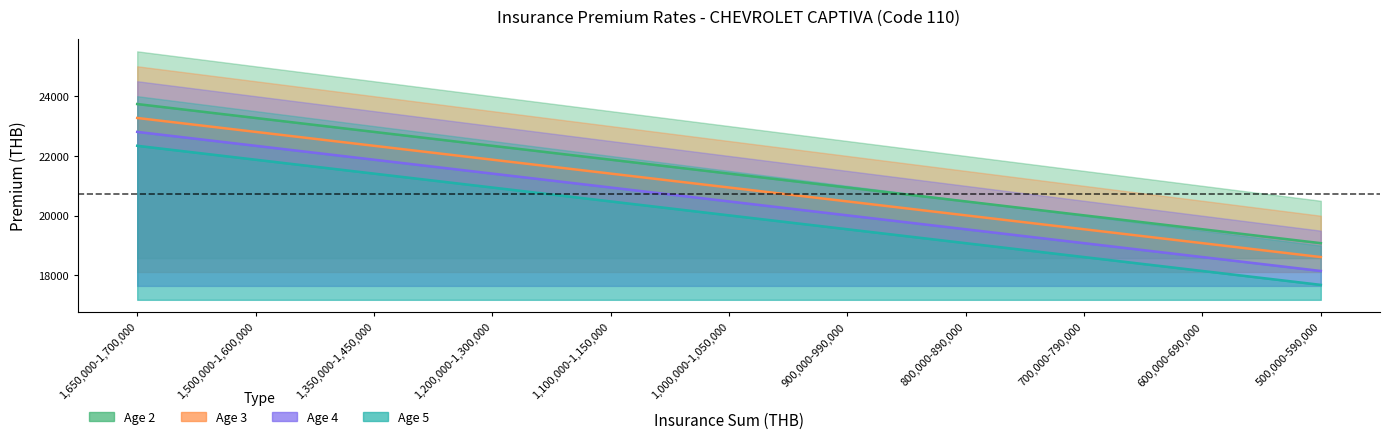

True or false: Age 2 Total (เบี้ยรวม) and Age 3 Total (เบี้ยรวม) cross at least once.

False